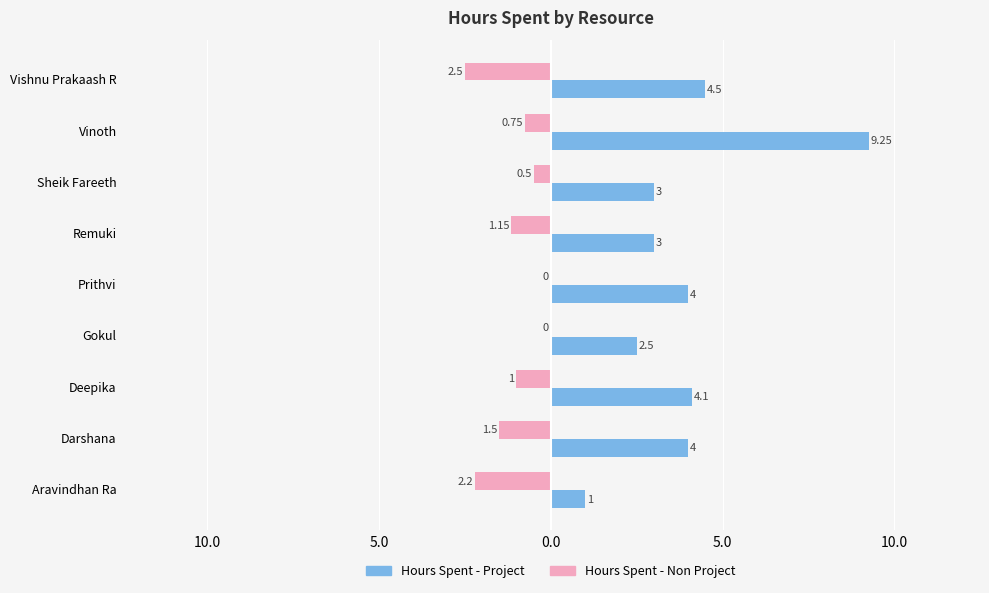

What are all the series names shown in the legend?

Hours Spent - Project, Hours Spent - Non Project